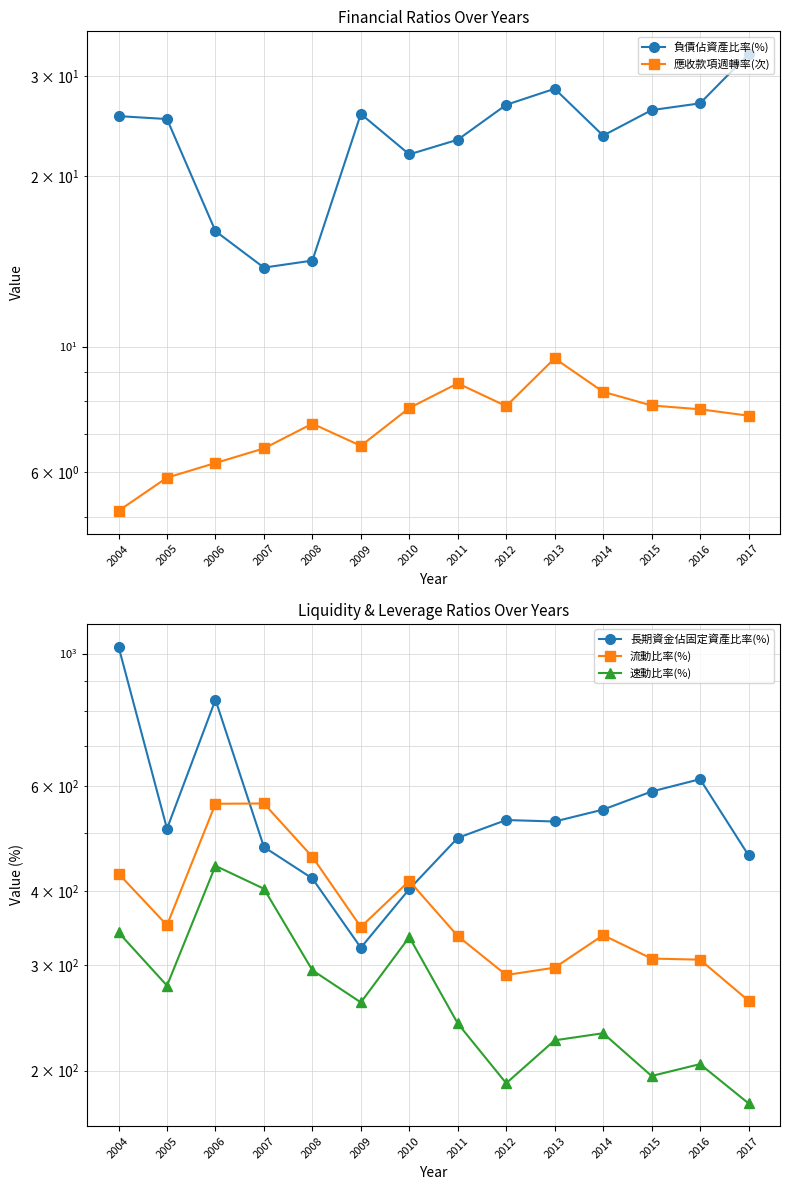

At which label does 速動比率(%) first exceed 260?

2004